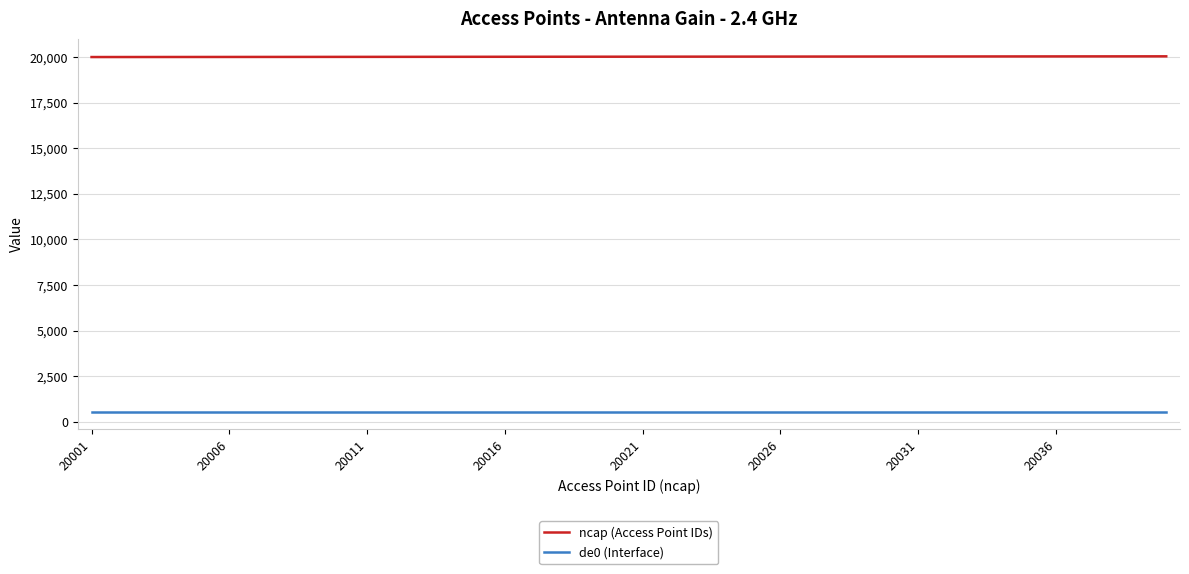

List the series in order of their peak value, highest first.

ncap (Access Point IDs), de0 (Interface)